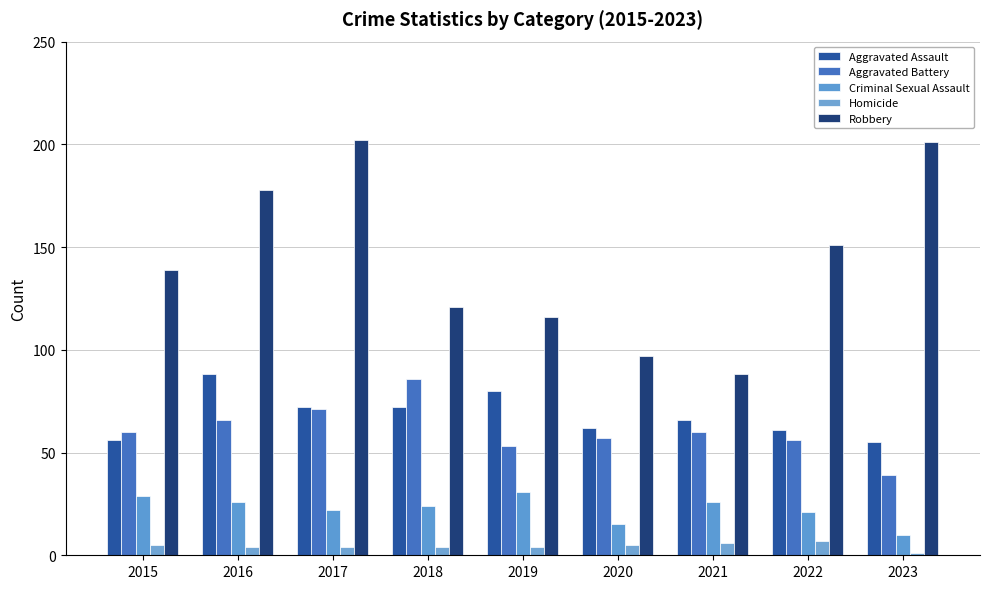

Is the value of Homicide at 2018 greater than the value of Robbery at 2016?

No